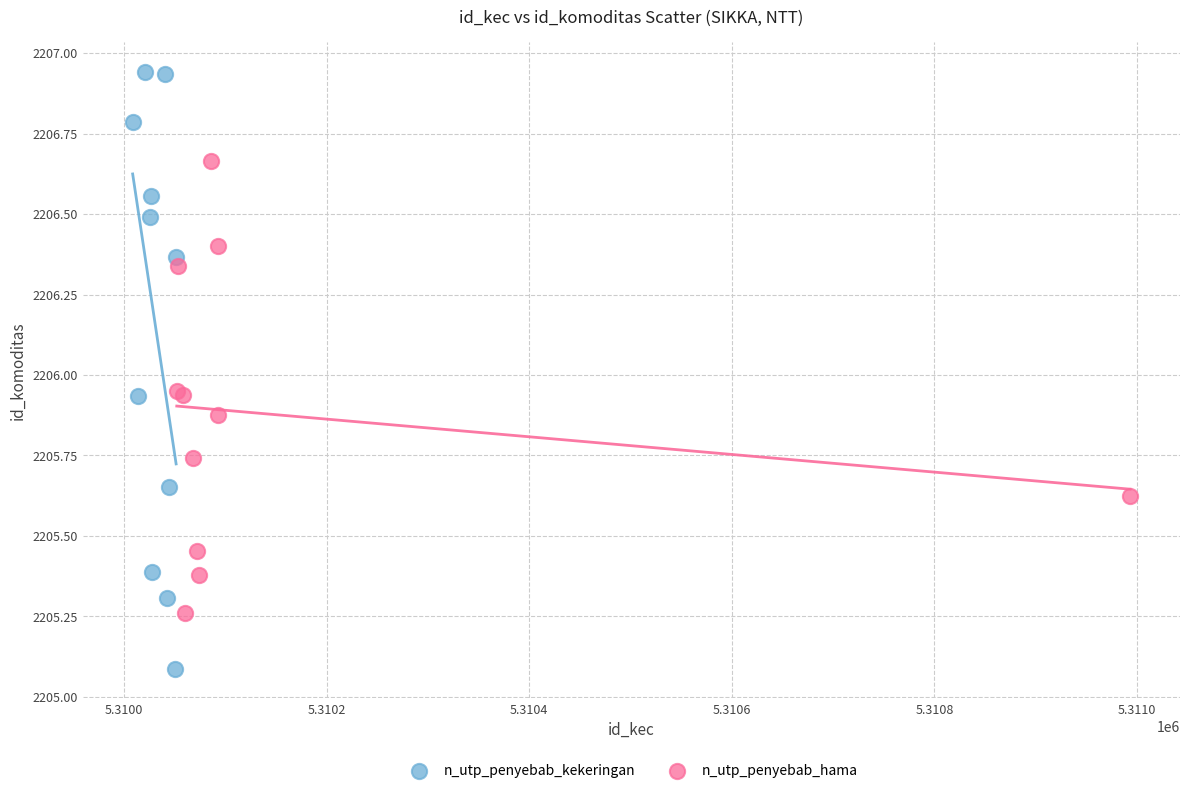

What are all the series names shown in the legend?

n_utp_penyebab_kekeringan, n_utp_penyebab_hama